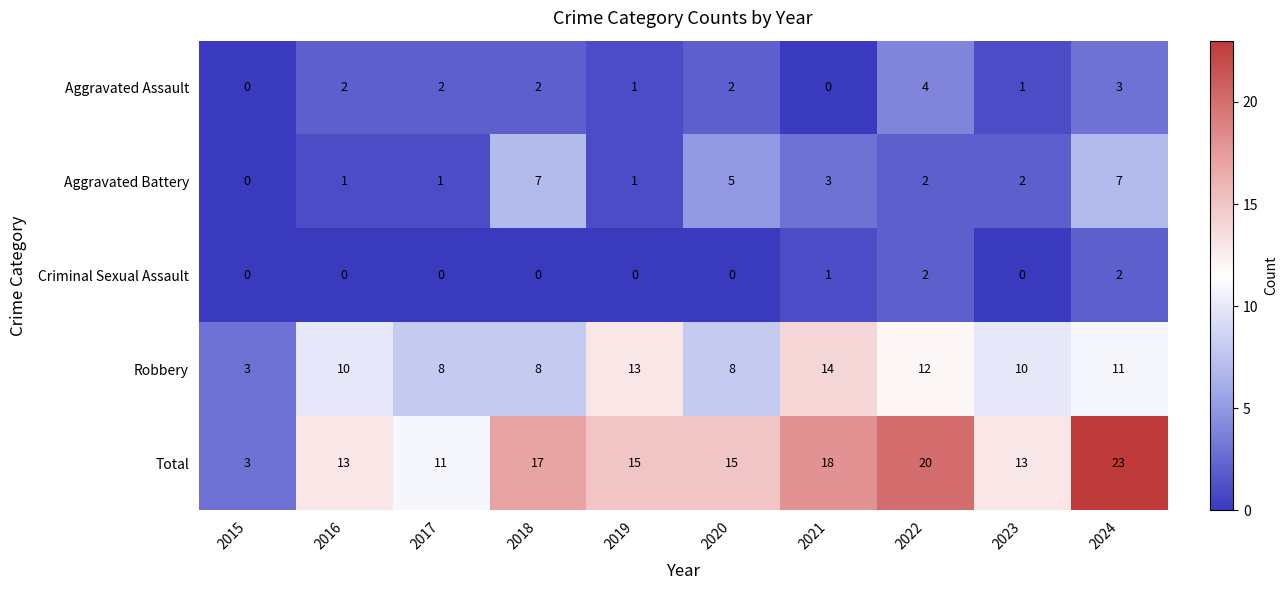

Is it true that Aggravated Assault equals 4 at 2024?

False